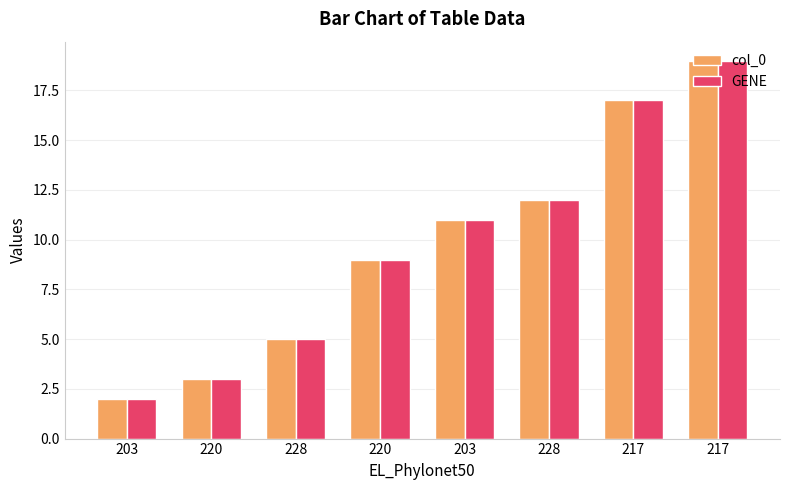

How many bars are there in total?

16